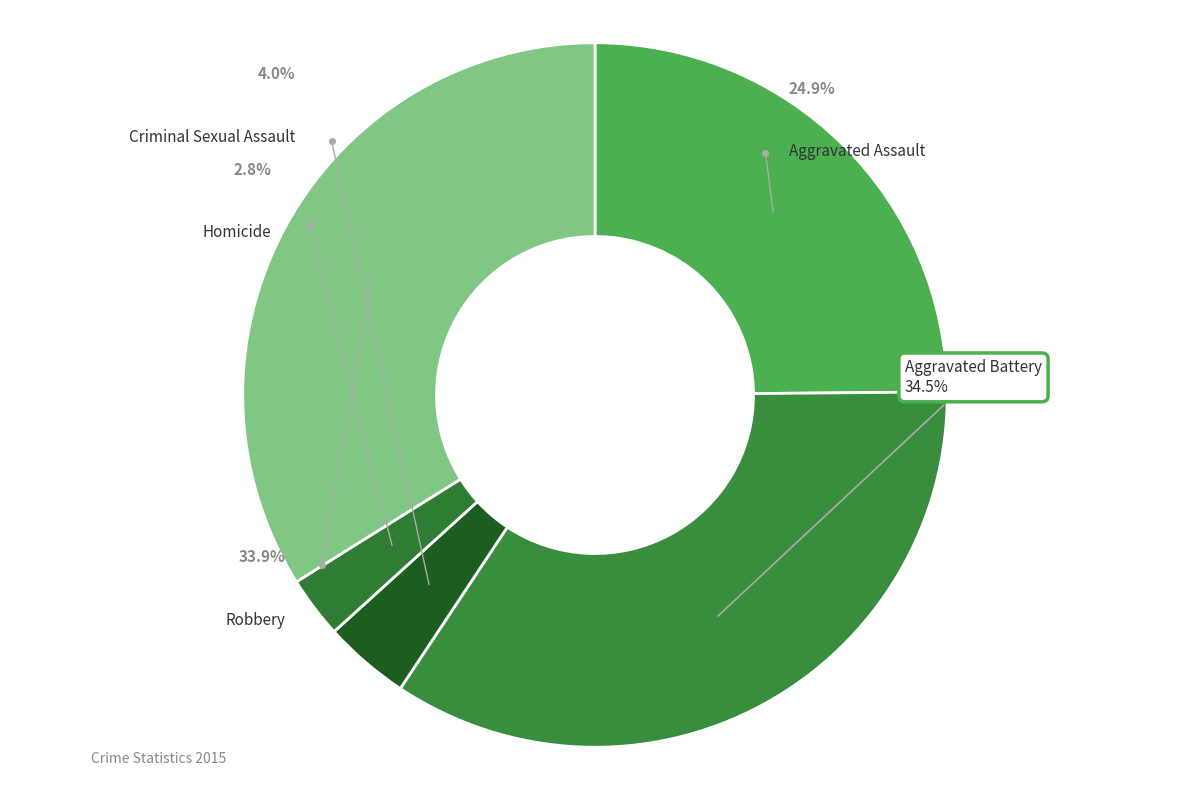

Does any single category account for the majority?

No